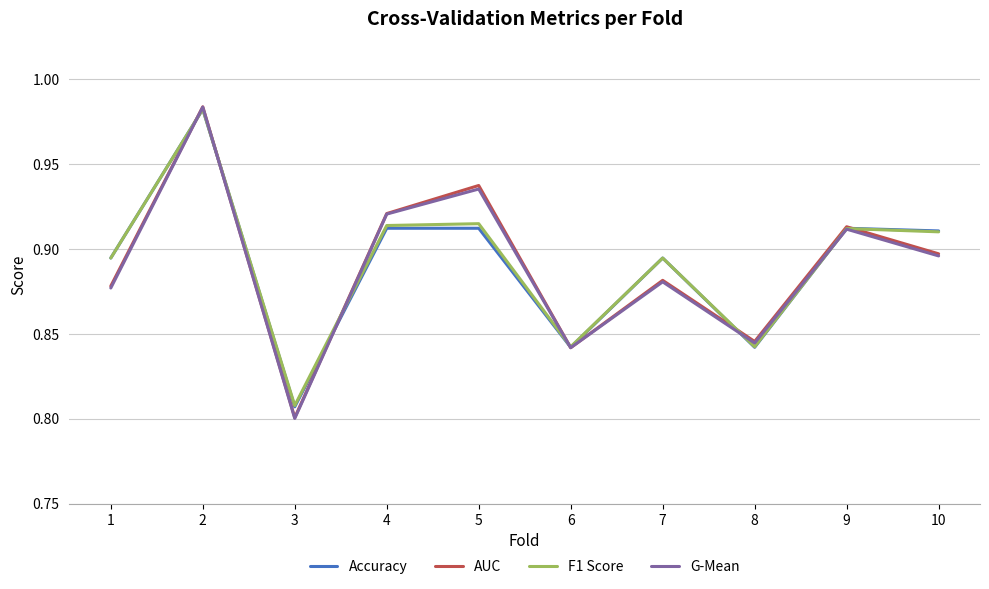

Which series has the widest spread of values?

G-Mean